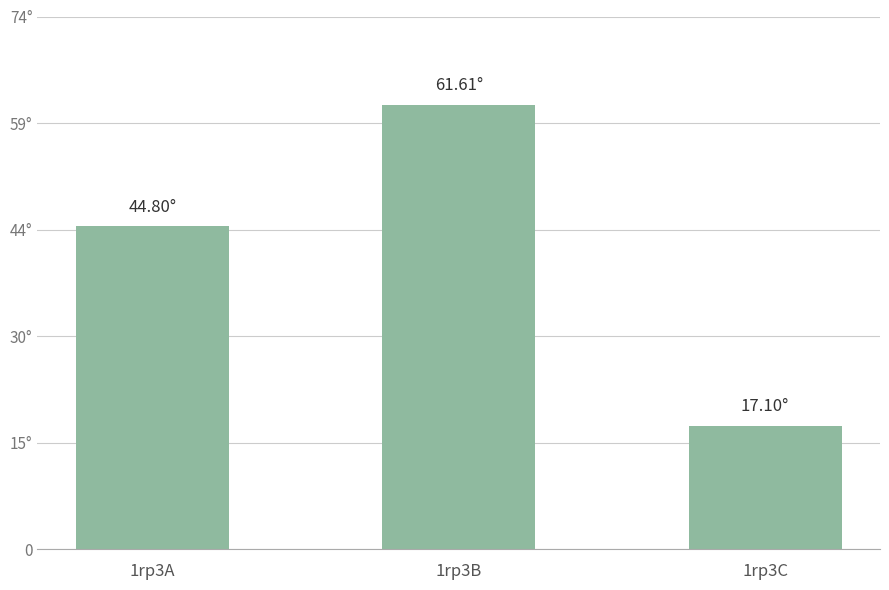

Between 1rp3B and 1rp3A, which is larger?

1rp3B